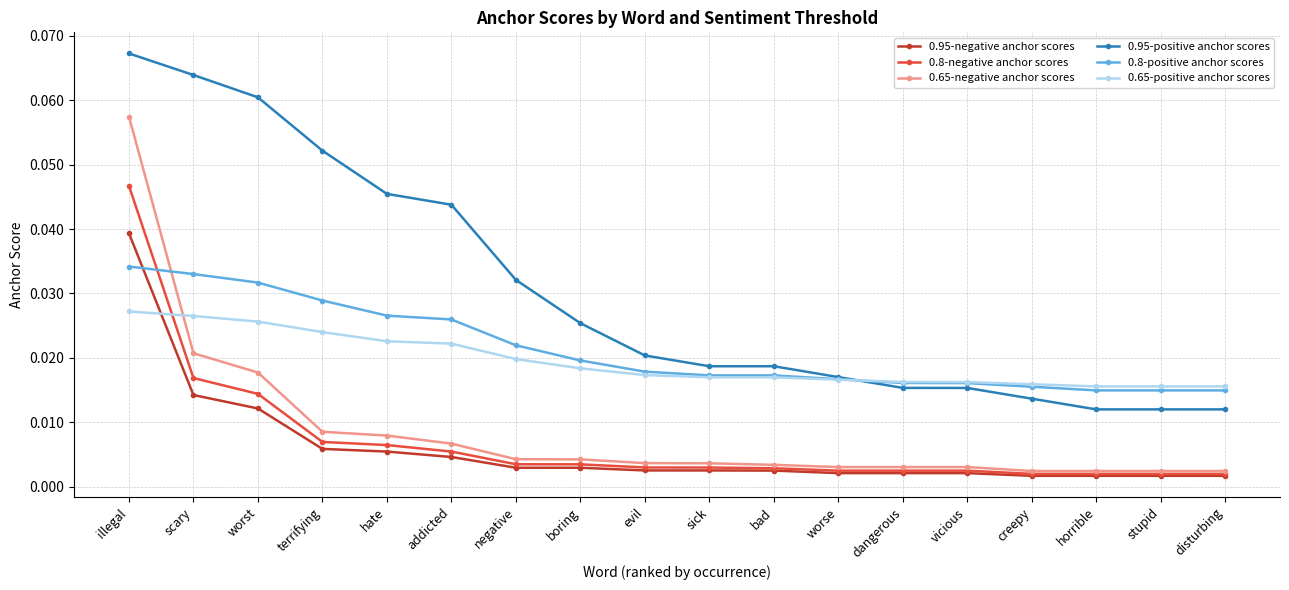

Rank the series by their maximum value, from highest to lowest.

0.95-positive anchor scores, 0.65-negative anchor scores, 0.8-negative anchor scores, 0.95-negative anchor scores, 0.8-positive anchor scores, 0.65-positive anchor scores